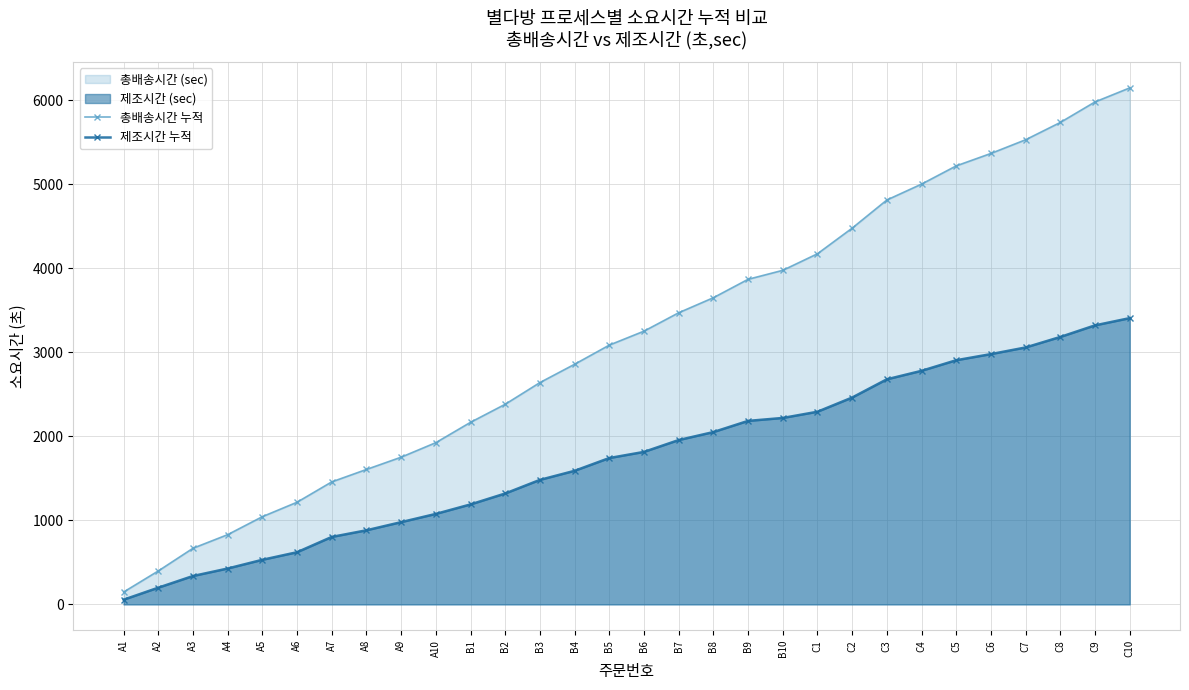

The value of 제조시간 누적 at A9 is 979. True or false?

True